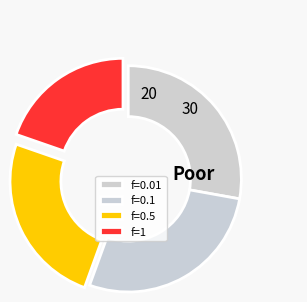

Count the number of slices in the pie.

4